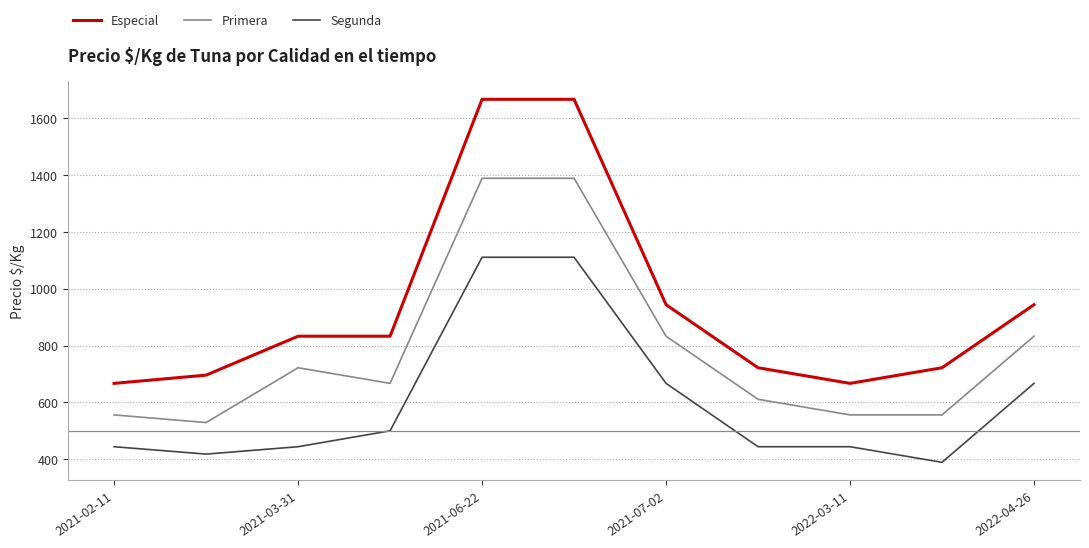

What is the difference between the maximum and second lowest values in the Primera series?

833